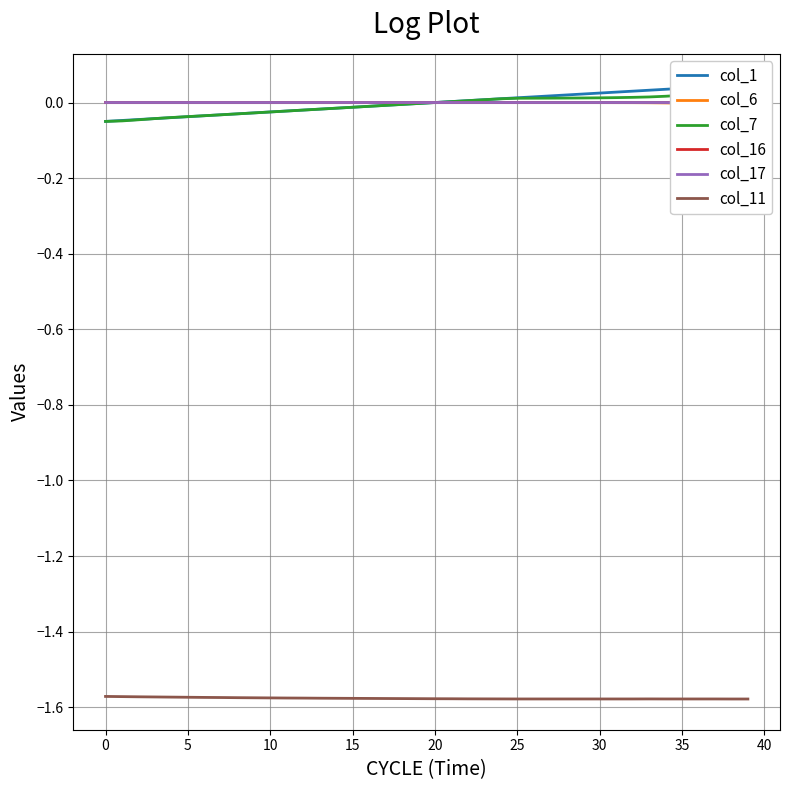

Is this an area chart (filled region under the line)?

No